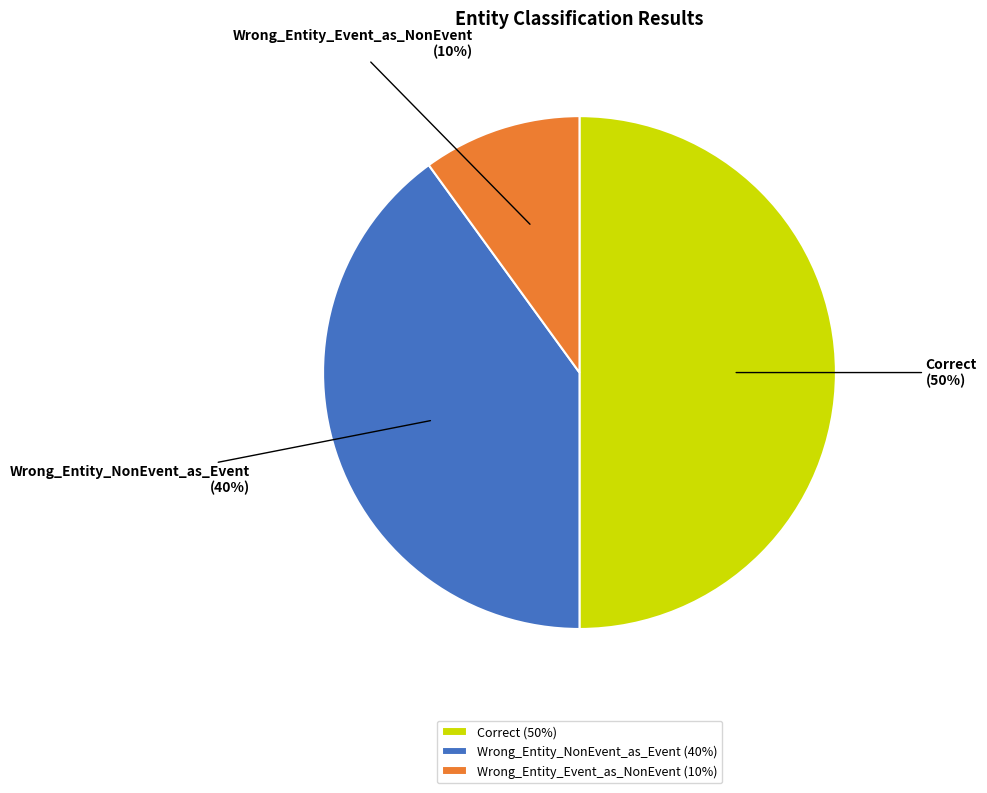

Rank the categories by value from highest to lowest.

Correct, Wrong_Entity_NonEvent_as_Event, Wrong_Entity_Event_as_NonEvent